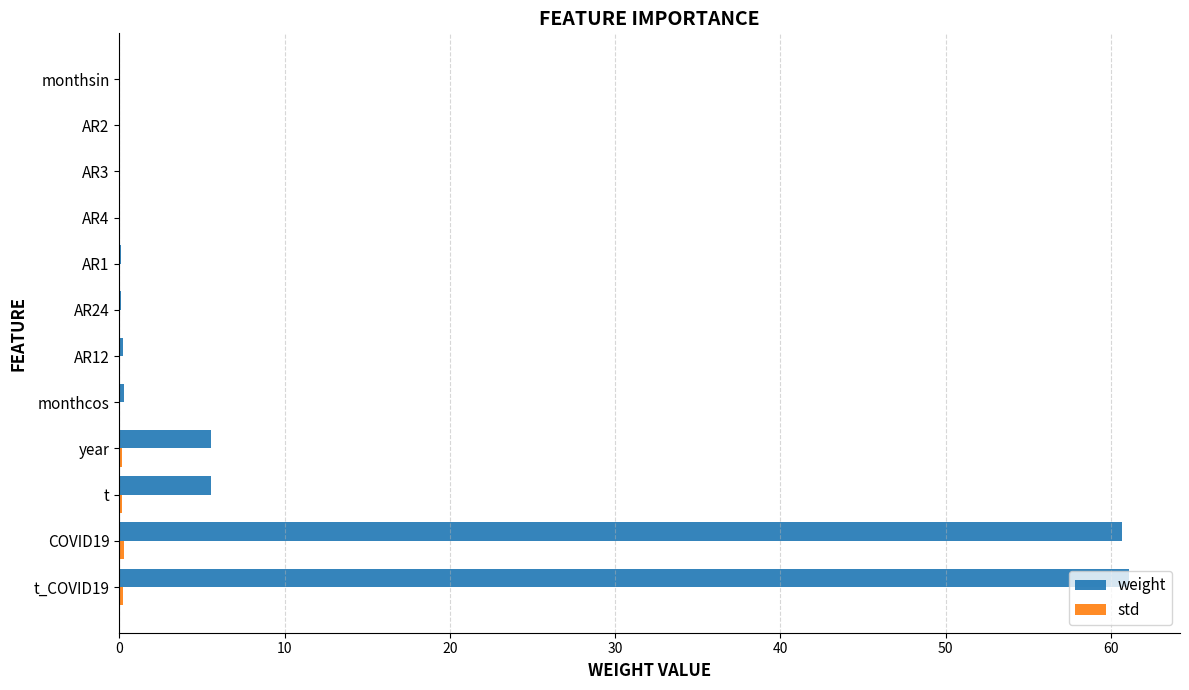

Which series has the largest total across all categories?

weight